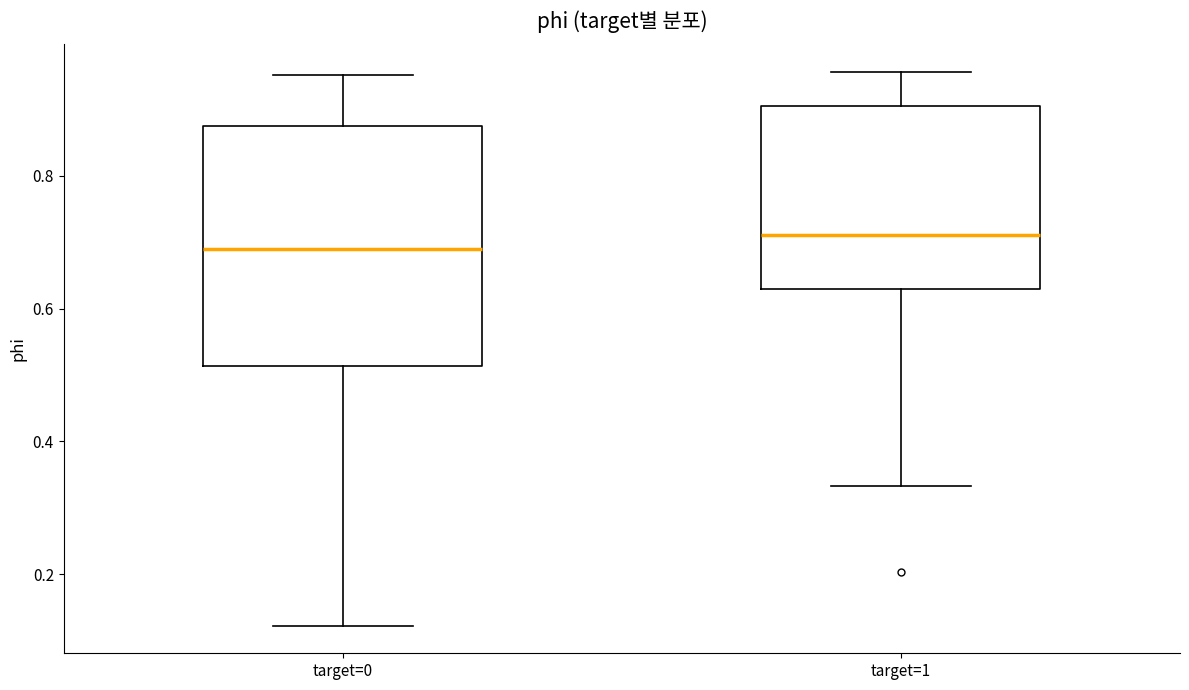

Reading left to right, read every box against the y-axis: the position of its median line, the range the box covers, and the ends of its whiskers. The values are not printed on the chart, so give them approximately, as read against the axis.

target=0: median 0.68, box 0.52 to 0.88, whiskers 0.12 to 0.96
target=1: median 0.72, box 0.62 to 0.90, whiskers 0.34 to 0.96